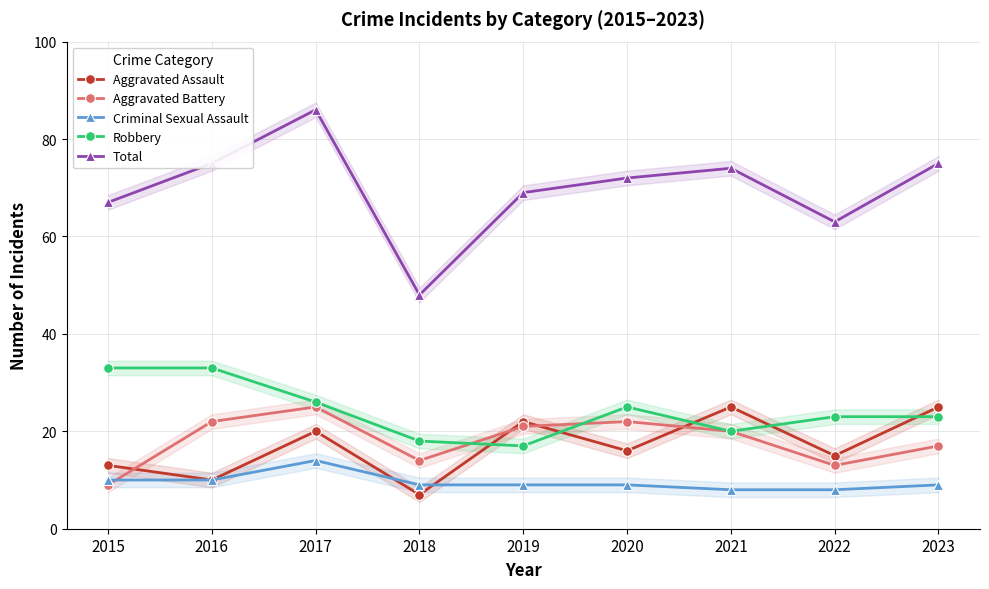

The value of Robbery at 2015 is 59. True or false?

False